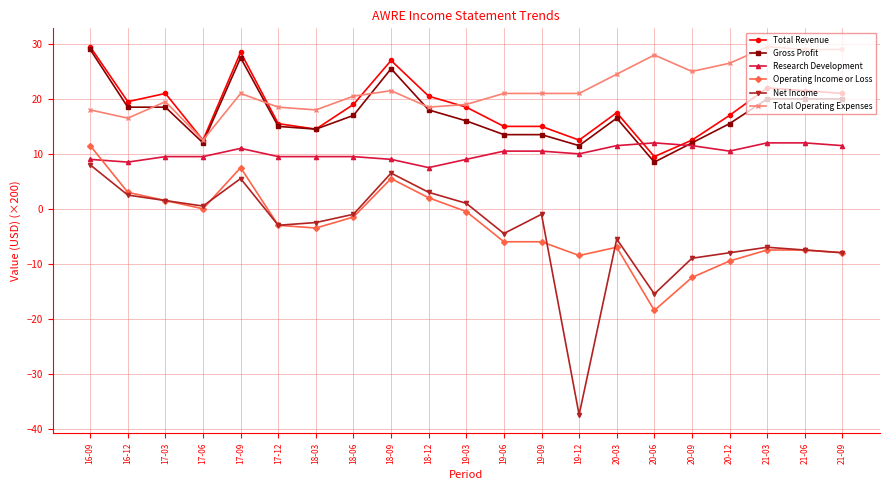

At which category does the chart reach its minimum across all series?

19-12